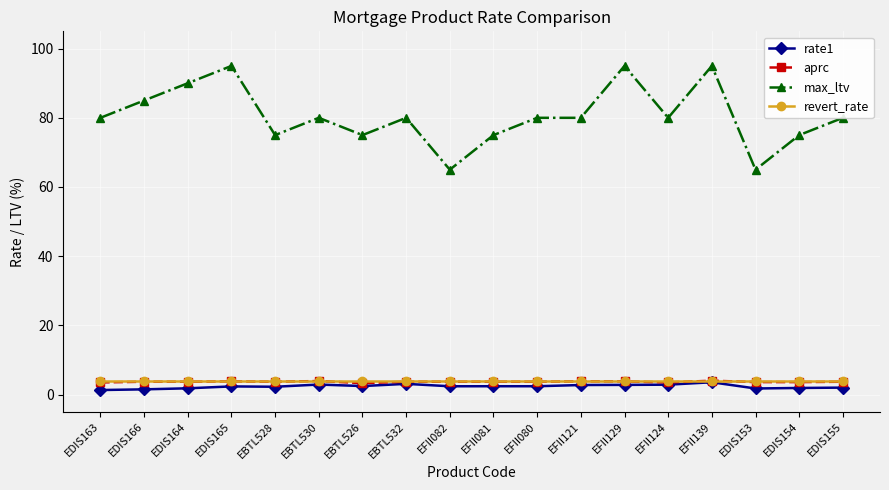

Is this an area chart (filled region under the line)?

No